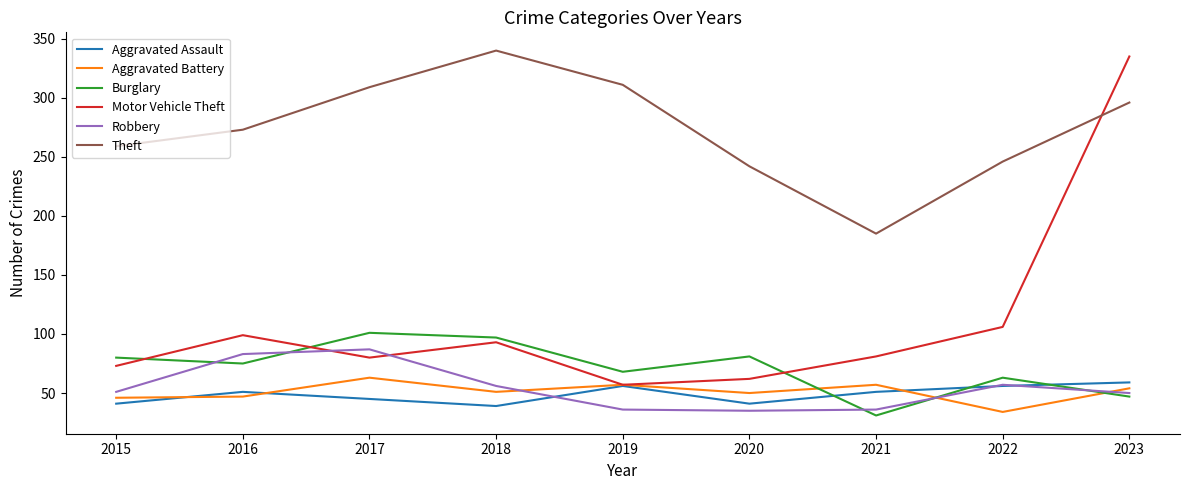

What is the maximum value for Aggravated Assault?

59